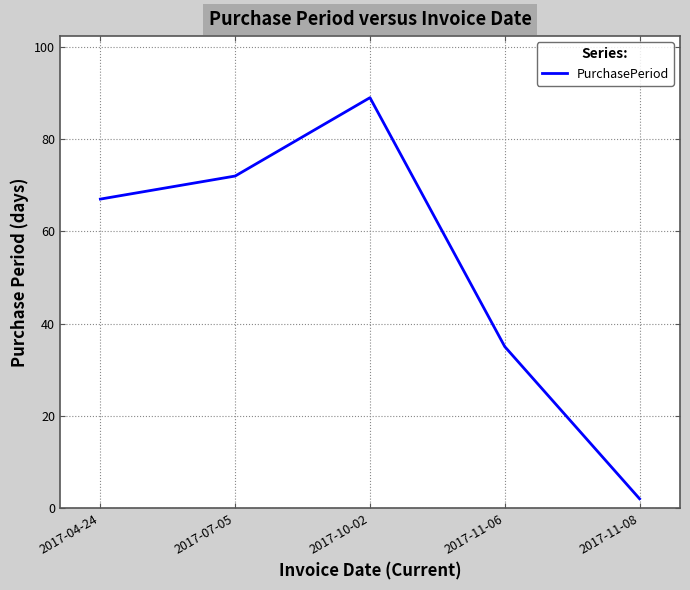

What is the sum of all values?

265